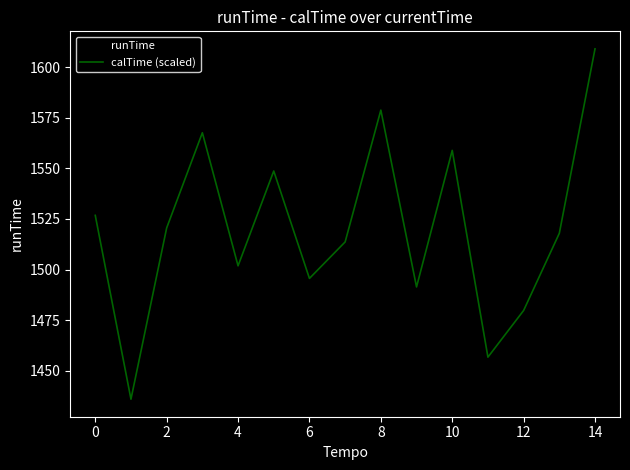

At how many categories does at least one series exceed 1440?

14